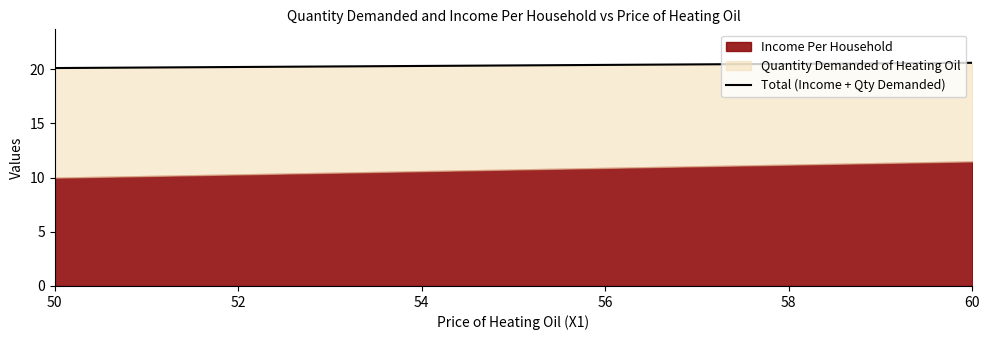

Is it true that Income Per Household equals 2.1 at 50?

False